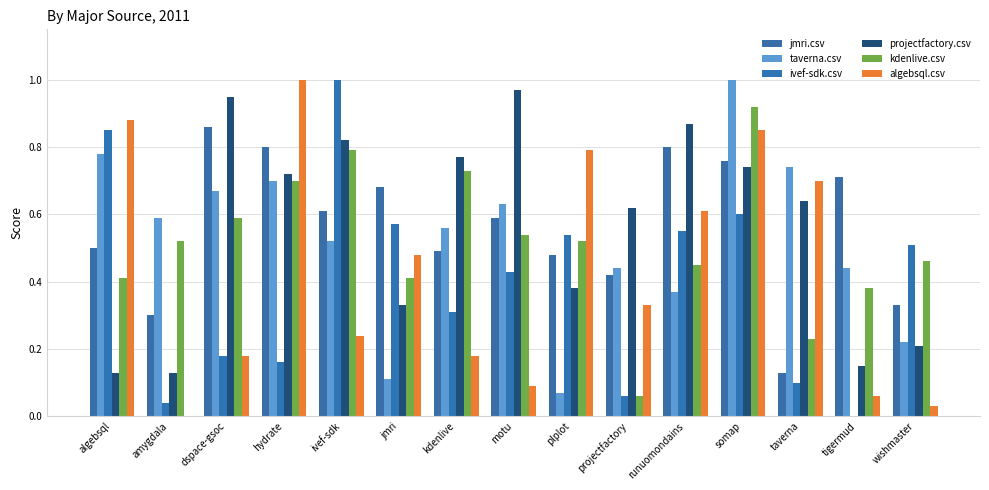

How many series are shown in this chart?

6